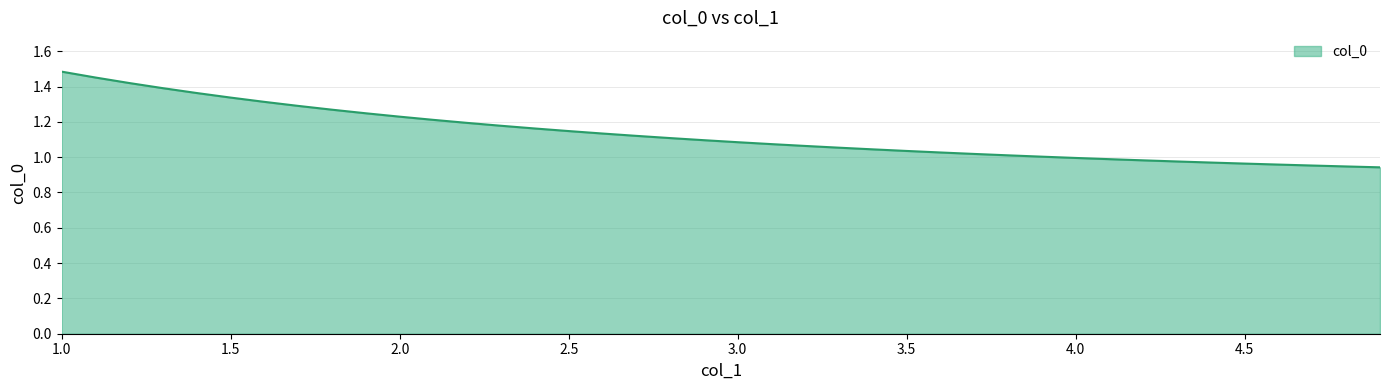

Is this an area chart (filled region under the line)?

Yes